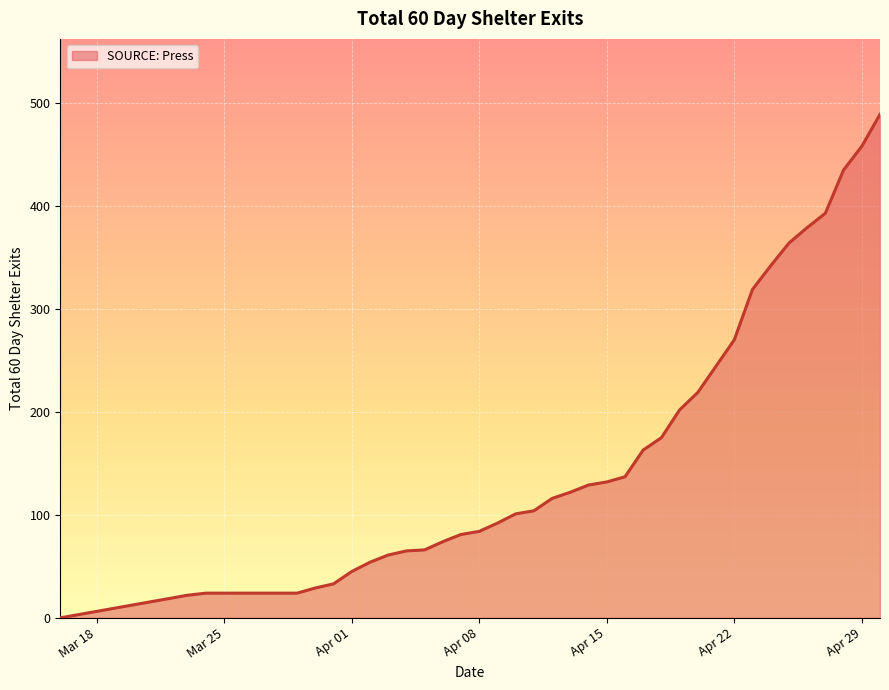

What is the maximum value shown in the chart?

489